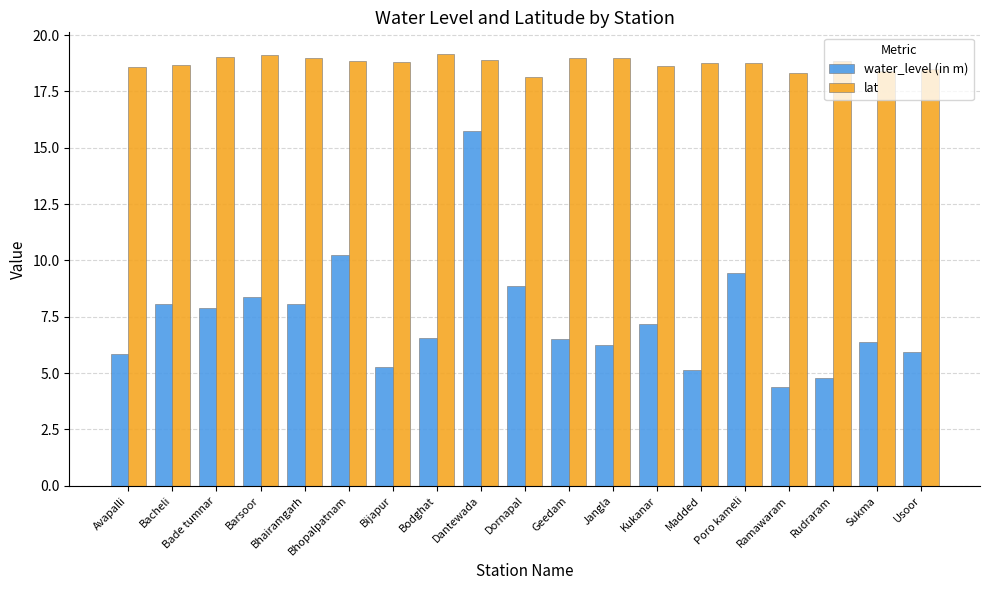

Rank the series at Ramawaram from lowest to highest value.

water_level (in m), lat